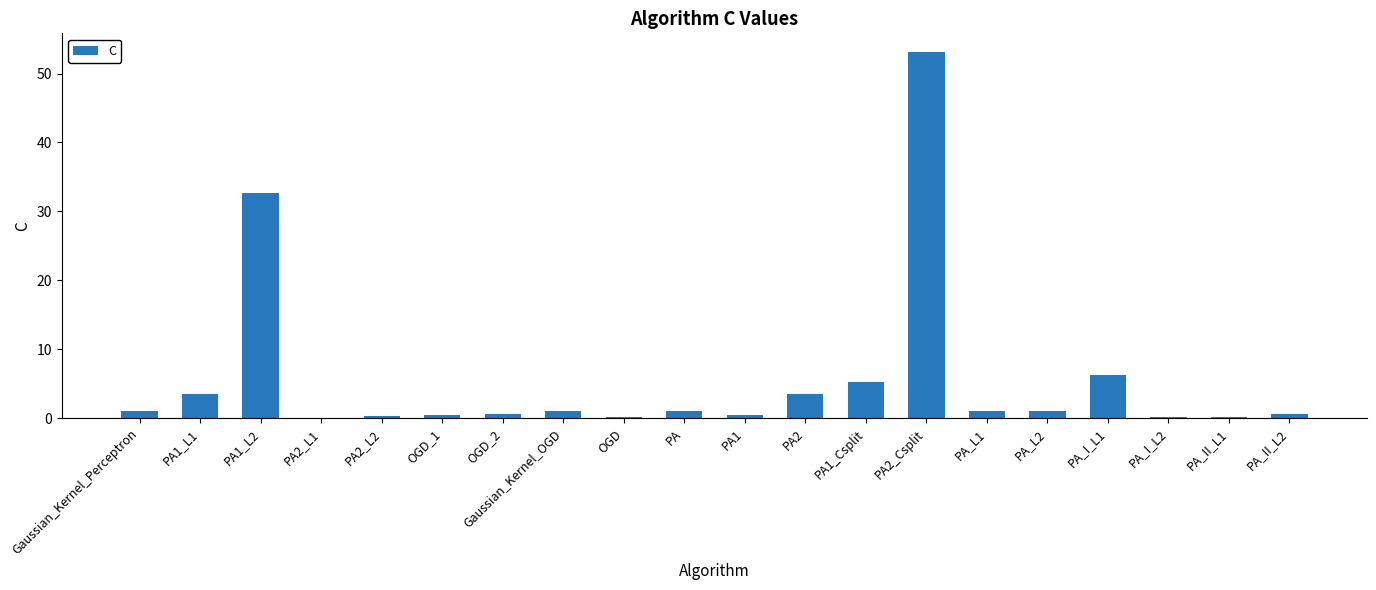

At which category does the chart reach its peak across all series?

PA2_Csplit